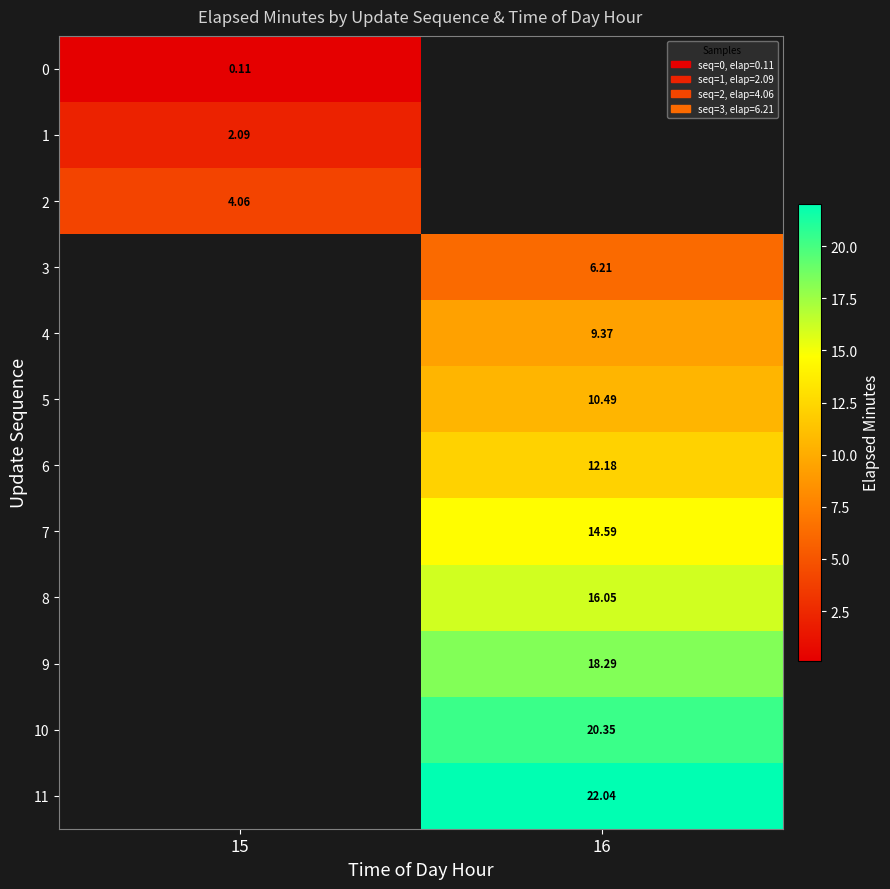

The row_3 series shows 6.2 at 16. True or false?

True